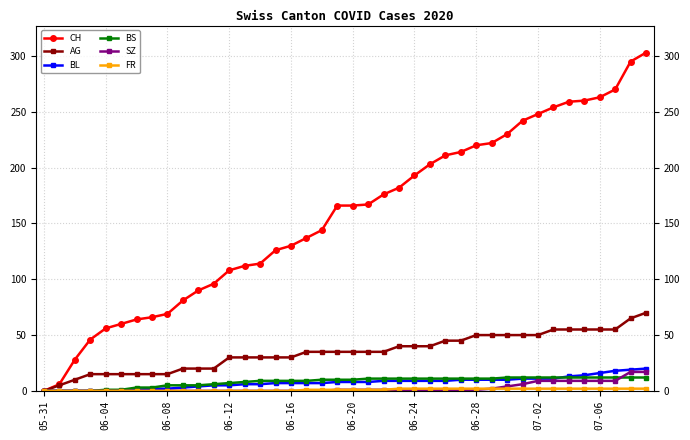

Which series has the largest range (max minus min)?

CH